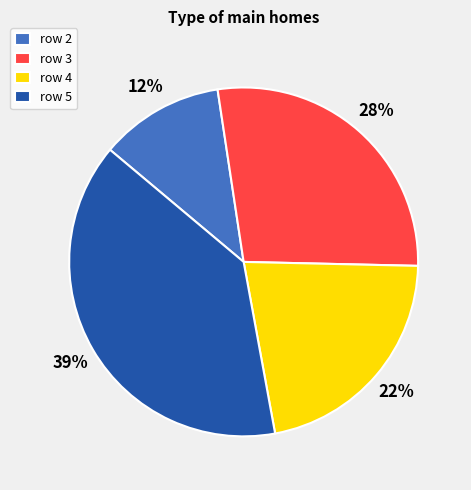

How many segments does this pie chart have?

4